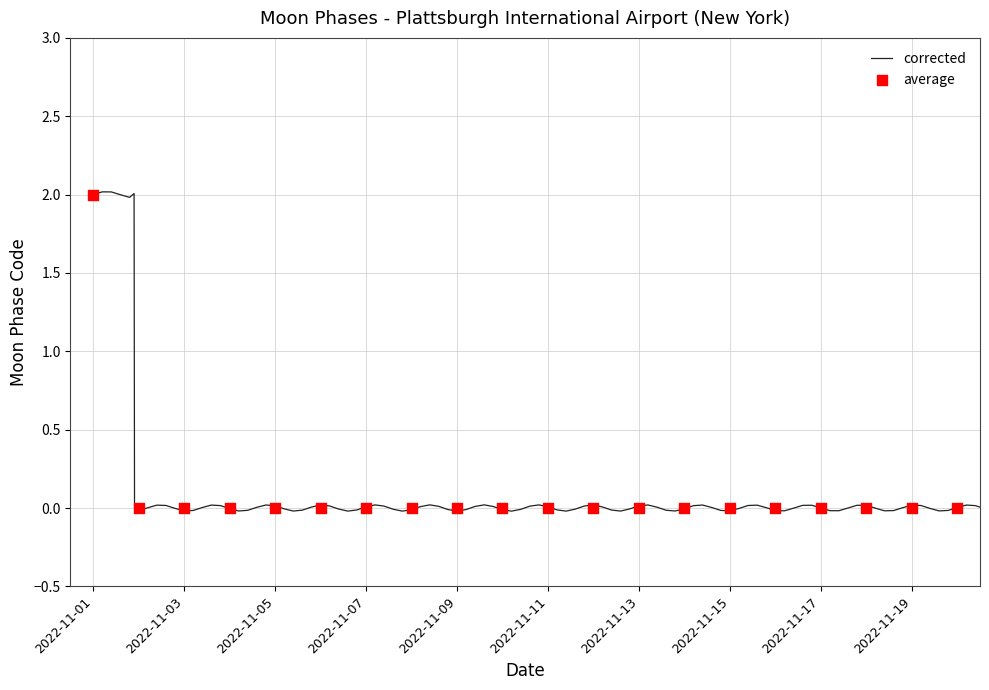

What is the change in value from 2022-11-01 to 2022-11-08?

-2